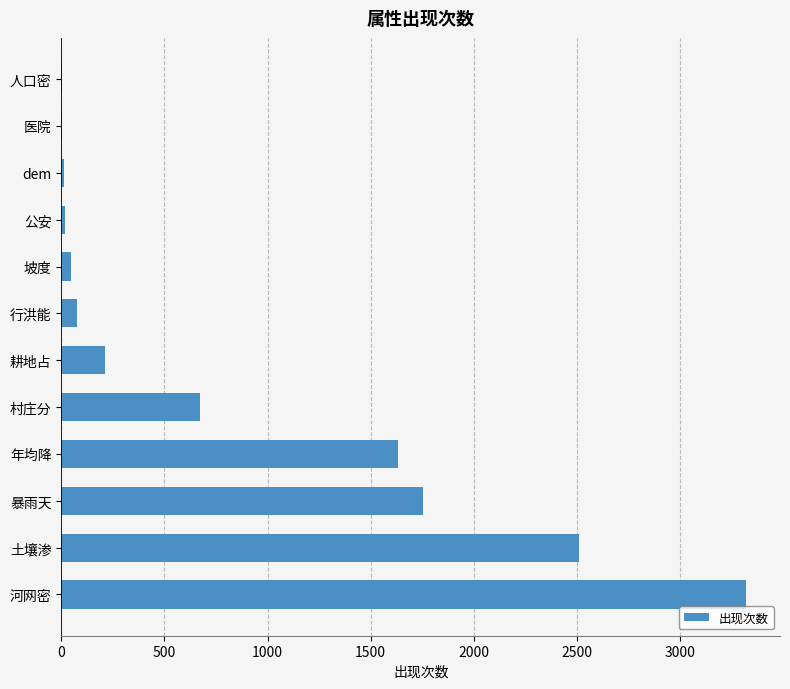

Count the number of data series in this chart.

1